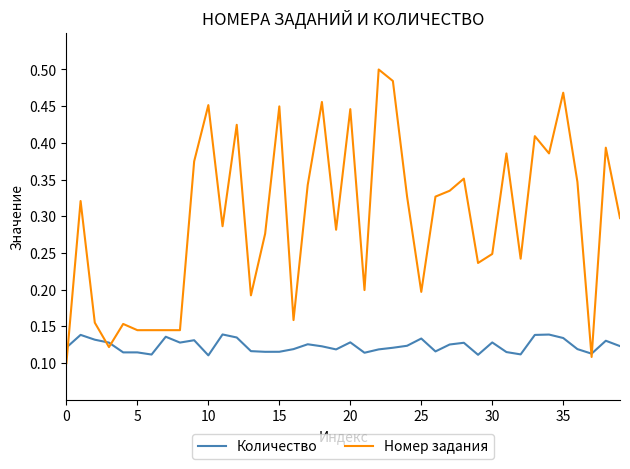

Which series has the largest total across all categories?

Номер задания